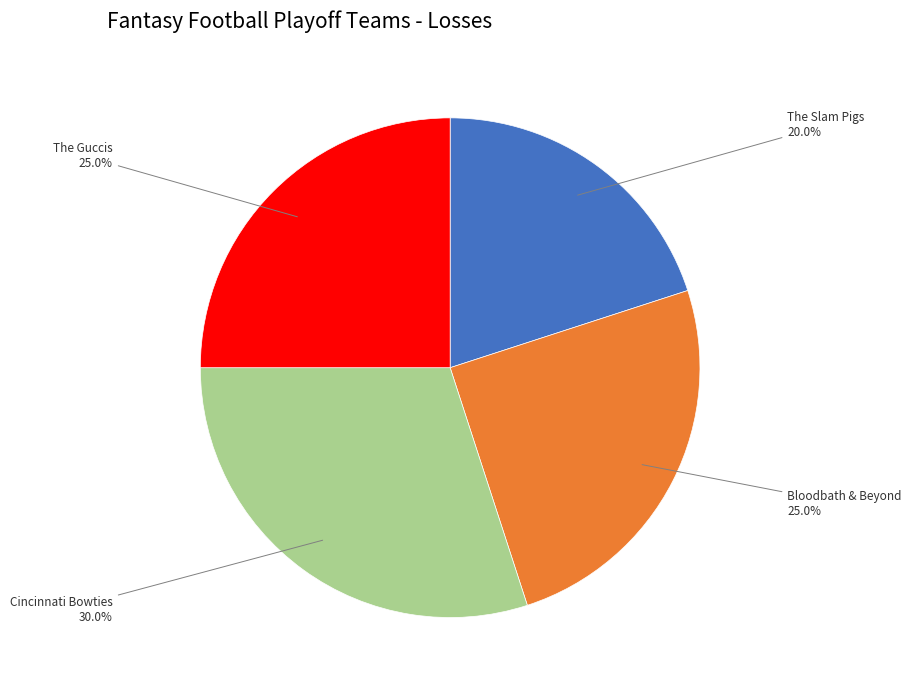

Is there any slice that represents more than half of the pie?

No